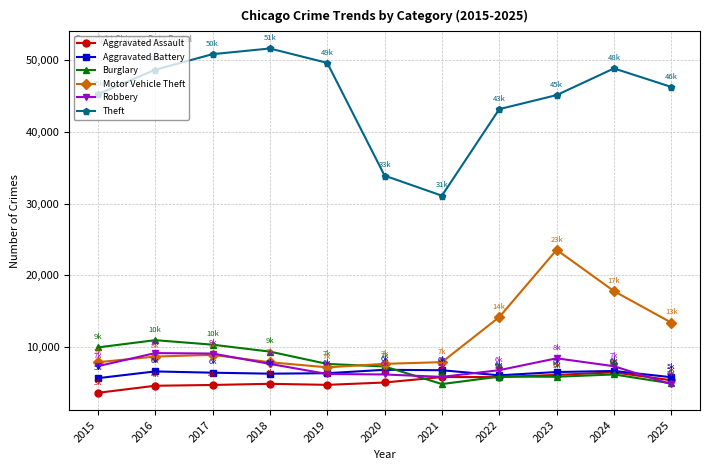

What is the difference between the Burglary values at 2017 and 2018?

970